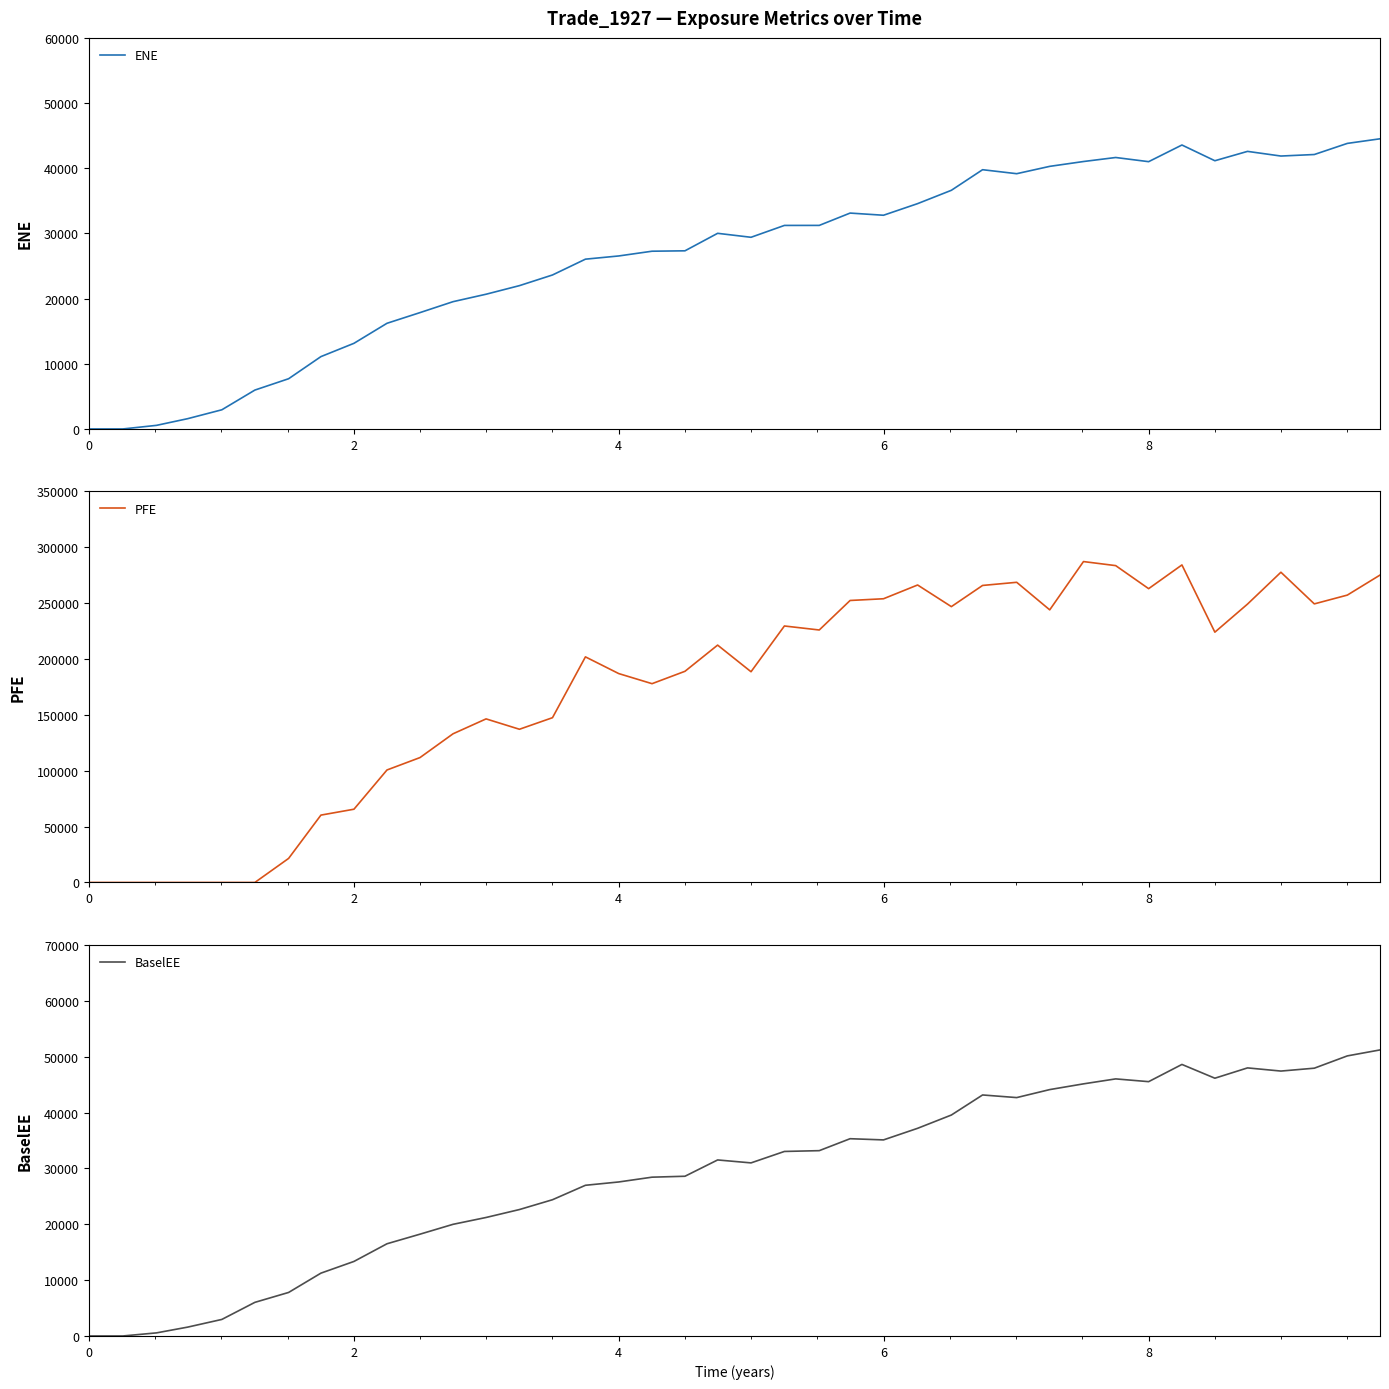

Reading right to left, list all the values displayed in this chart.

ENE: 44517.9	43811.7	42106.4	41872.6	42587.4	41151.6	43565.5	41008.9	41648.4	41030.6	40289.4	39163.6	39775.8	36616.3	34570.4	32788.8	33121.3	31230.8	31226.9	29407.3	30015.7	27332.0	27270.0	26542.2	26049.6	23624.3	21989.5	20670.9	19528.3	17852.0	16211.5	13139.0	11099.6	7706.3	5964.9	2940.5	1579.0	552.2	0.0	0.0
PFE: 275108.0	257193.0	249325.0	277654.0	249153.0	224014.0	284187.0	262952.0	283572.0	287199.0	243983.0	268642.0	265827.0	246869.0	266228.0	253918.0	252374.0	225963.0	229546.0	188601.0	212432.0	188990.0	177912.0	186948.0	201908.0	147466.0	137118.0	146394.0	133063.0	111781.0	100672.0	65554.3	60282.7	21539.0	0.0	0.0	0.0	0.0	0.0	0.0
BaselEE: 51202.6	50132.9	47932.5	47418.0	47985.4	46139.8	48603.7	45522.3	46016.9	45127.7	44101.5	42669.6	43139.8	39548.2	37170.7	35095.7	35309.9	33171.6	33029.2	30980.7	31508.2	28590.3	28424.2	27567.1	26972.8	24387.6	22631.5	21209.7	19985.2	18222.1	16504.4	13341.8	11246.4	7791.6	6017.5	2960.8	1586.9	554.1	0.0	0.0